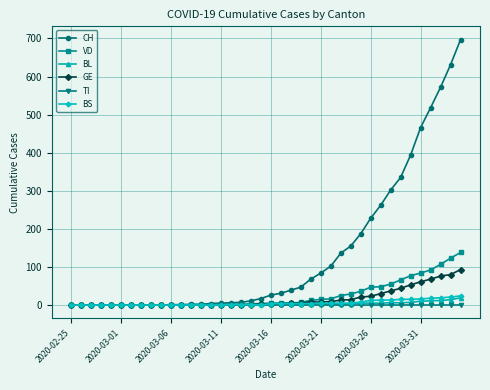

Which series has the largest range (max minus min)?

CH